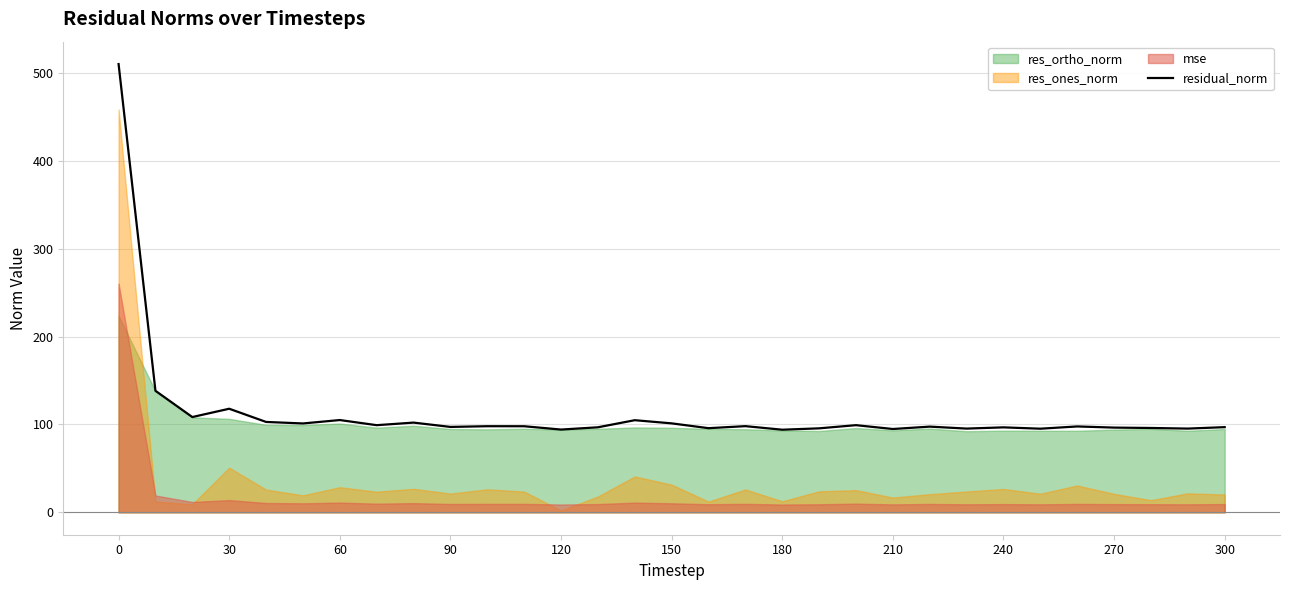

True or false: the data has more than 0 interior local peaks.

True